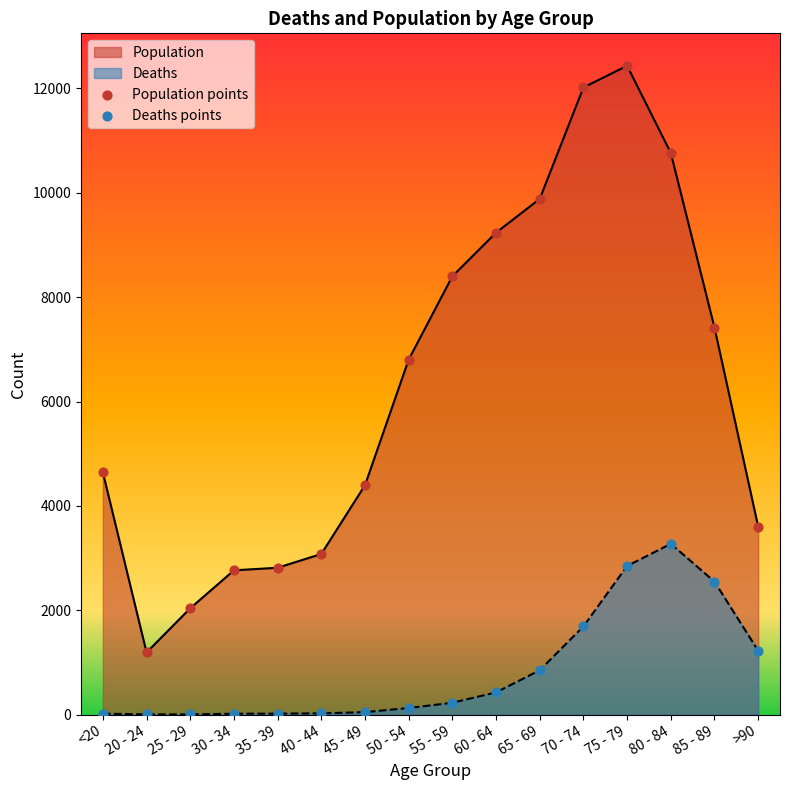

Is the value of Deaths at 45 - 49 greater than the value of Population at 80 - 84?

No